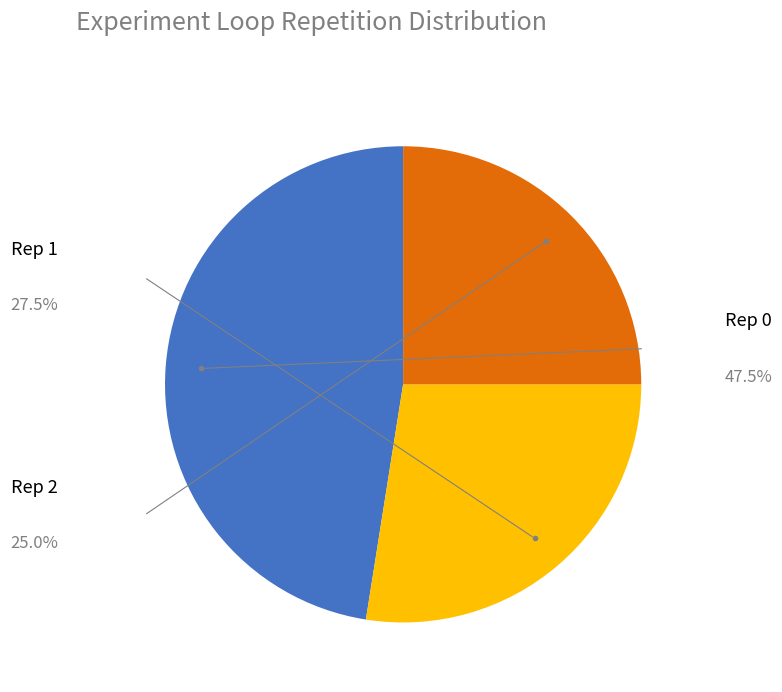

Does any single category account for the majority?

No